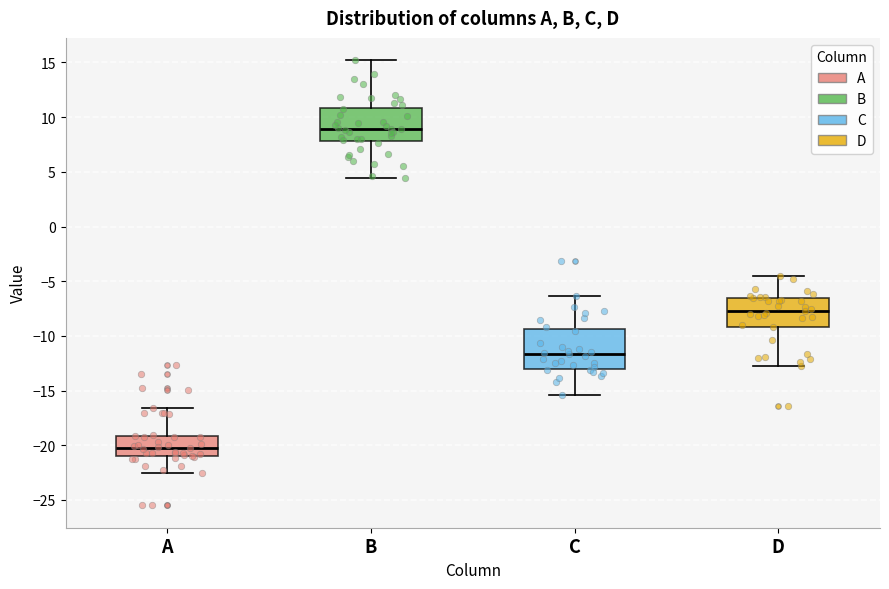

Reading left to right, transcribe this box plot: for each box, give where its median line is, the range the box spans, and where its two whiskers end, as read against the y-axis. The values are not printed on the chart, so give them approximately, as read against the axis.

A: median -20.0, box -21.0 to -19.0, whiskers -22.5 to -16.5
B: median 9.0, box 8.0 to 11.0, whiskers 4.5 to 15.0
C: median -11.5, box -13.0 to -9.5, whiskers -15.5 to -6.5
D: median -7.5, box -9.0 to -6.5, whiskers -12.5 to -4.5